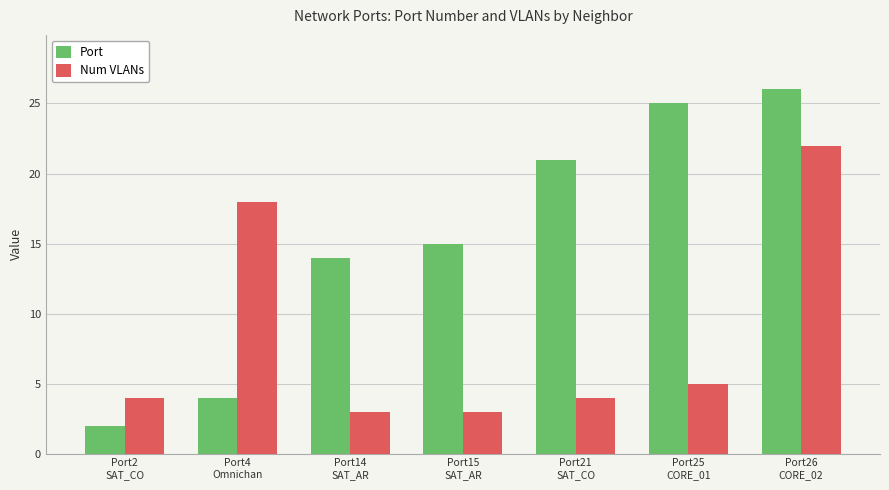

Which category has the lowest value across all series?

Port2
SAT_CO